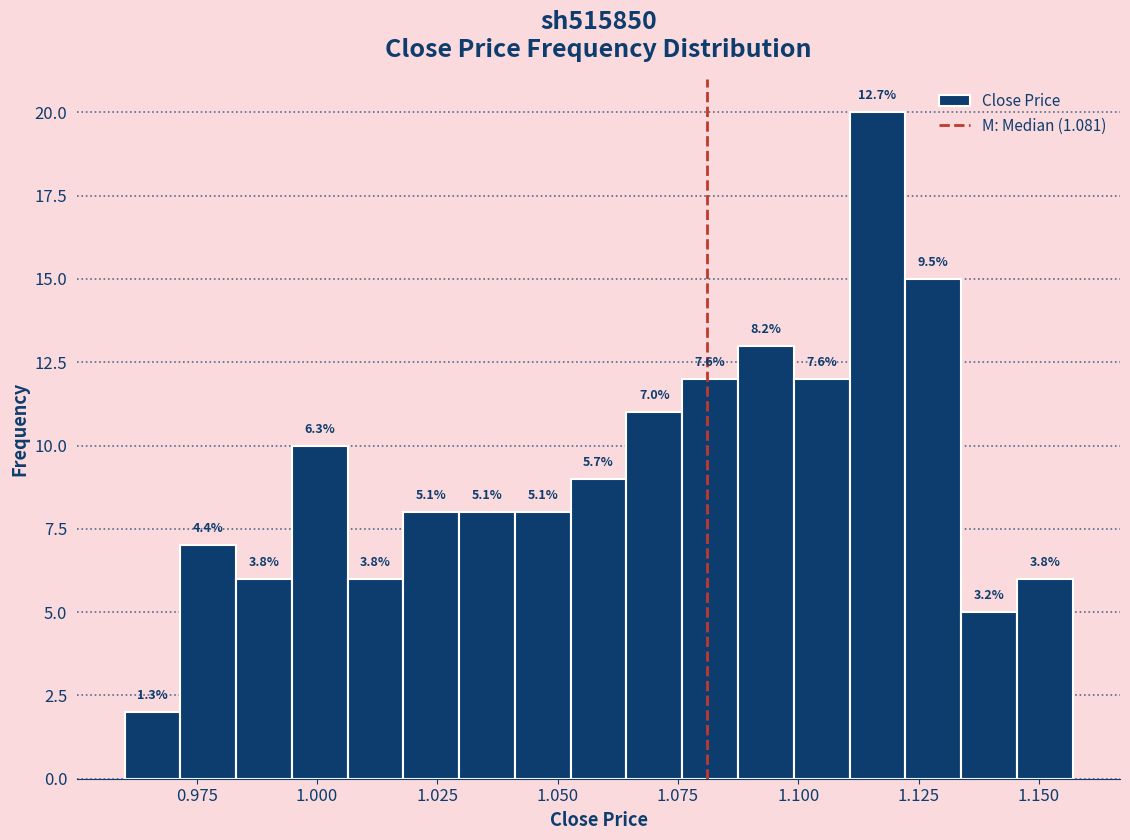

Around what value on the x-axis is the tallest bar? Give the approximate position of its centre, as read against the axis.

1.115